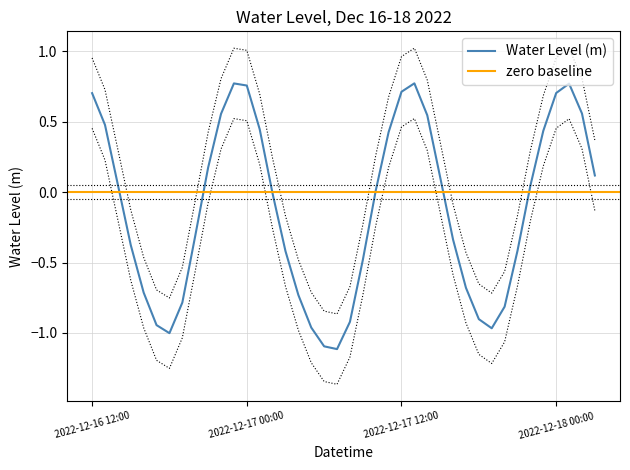

At which category does the chart reach its peak across all series?

2022-12-17 13:00